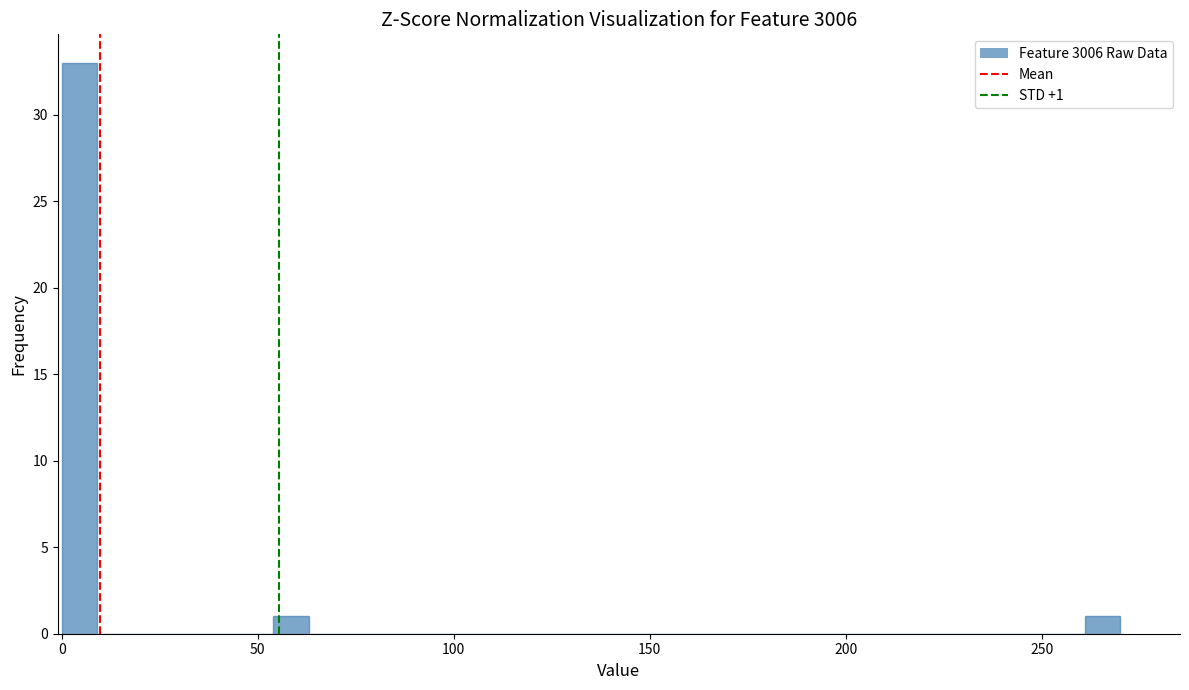

Read against the x-axis, roughly where is the centre of the tallest bar?

5